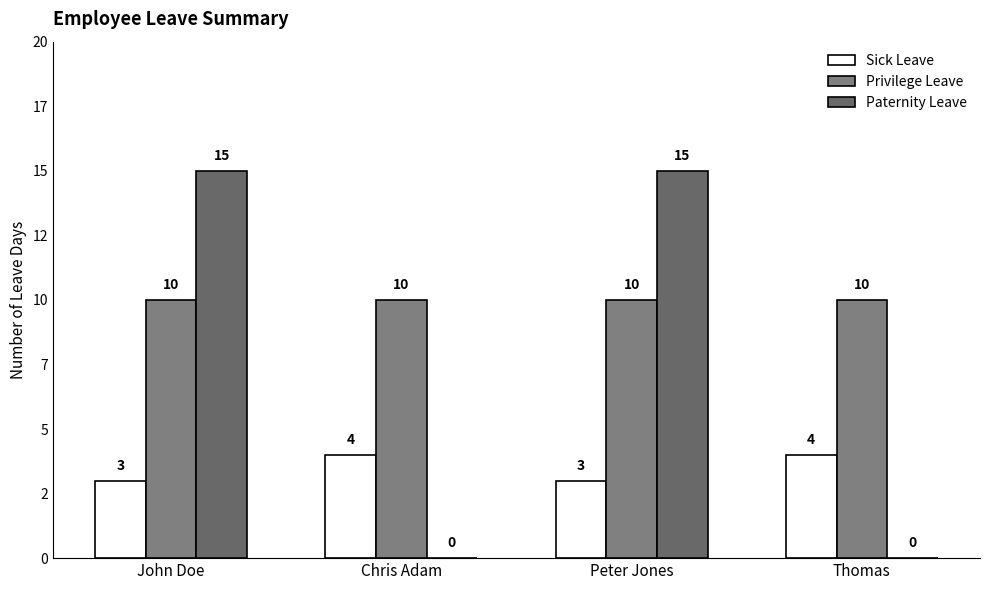

Which category has the highest value across all series?

John Doe